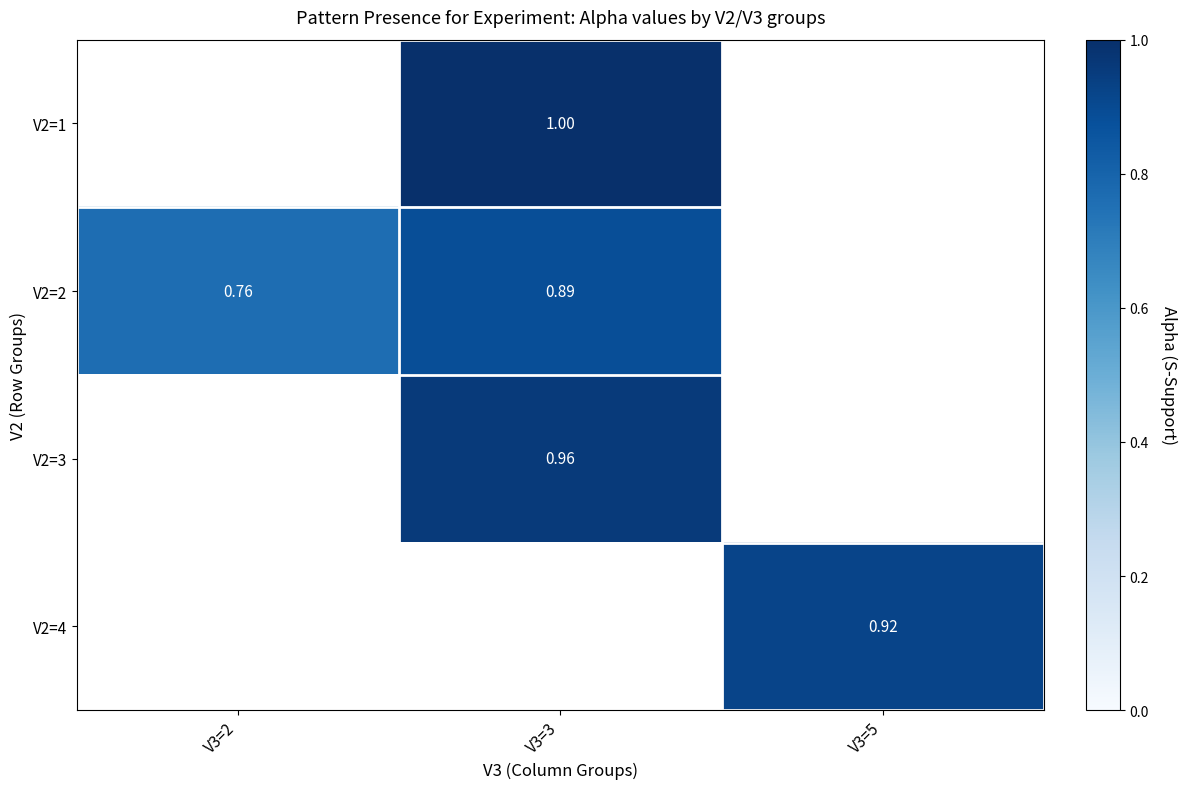

What is the spread (max minus min) of values at V3=3?

0.1